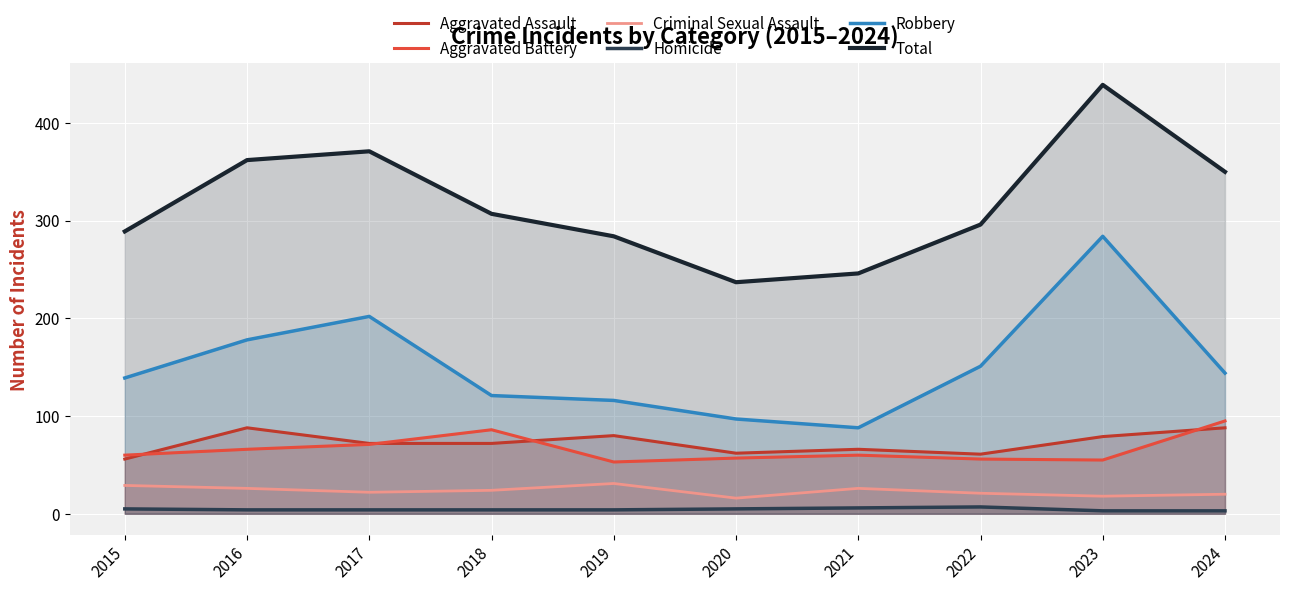

How many lines are shown in the chart?

6